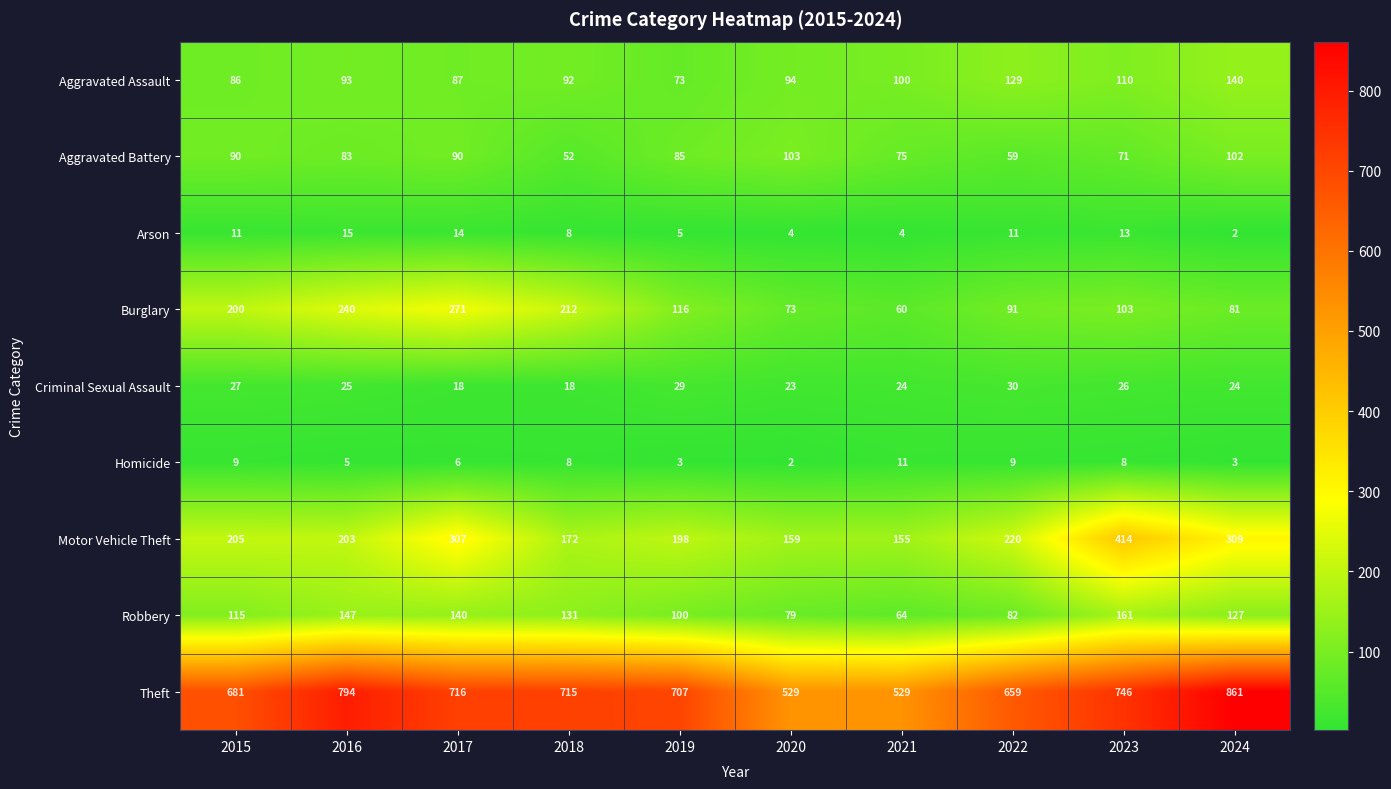

What is the difference between the highest and lowest values at 2019?

704